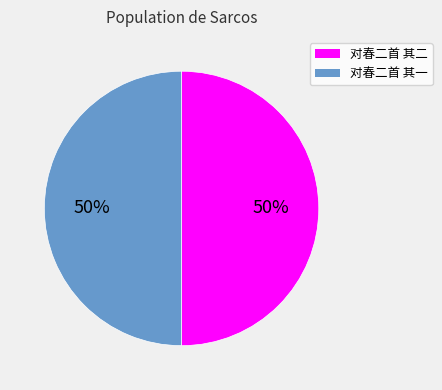

Combined, do 对春二首 其一 and 对春二首 其二 account for over 50%?

Yes